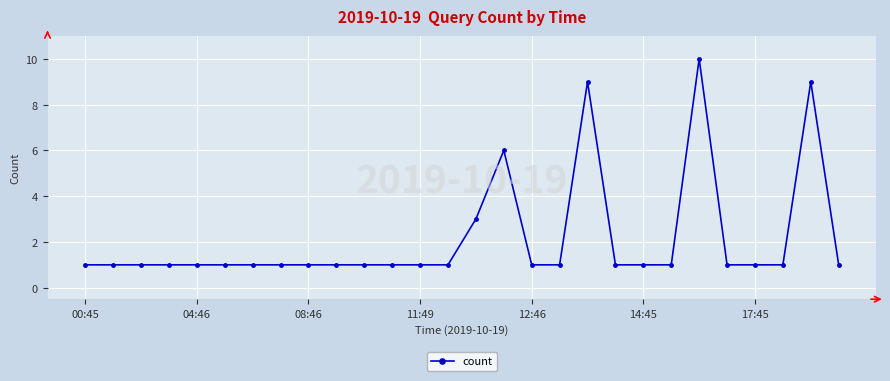

What is the difference between the second highest and minimum values?

8